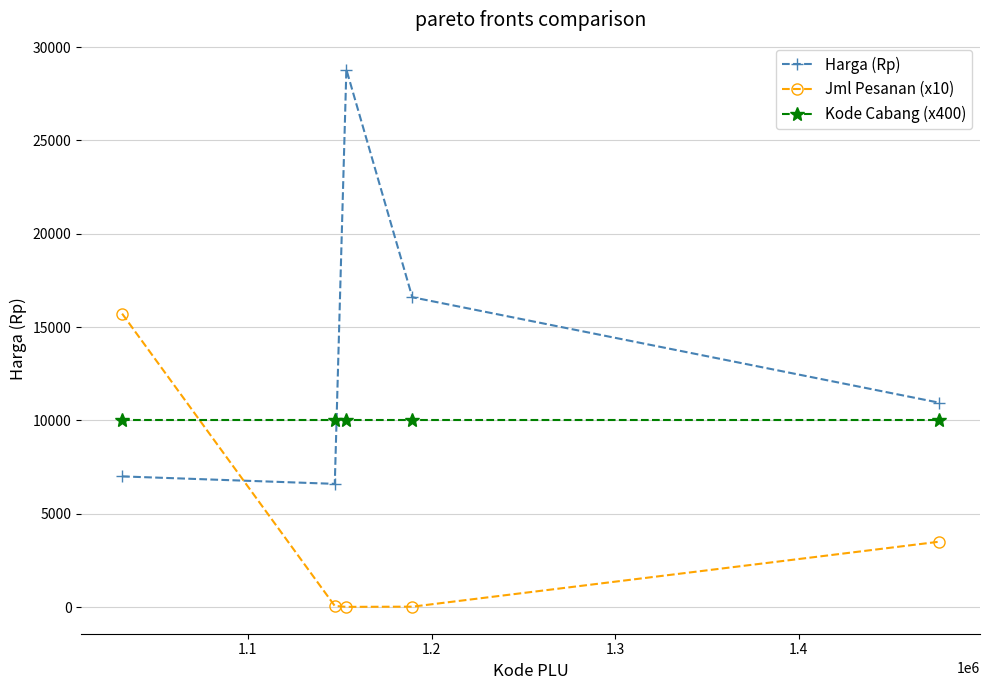

What is the difference between the maximum and second lowest values in the Jml Pesanan (x10) series?

15700